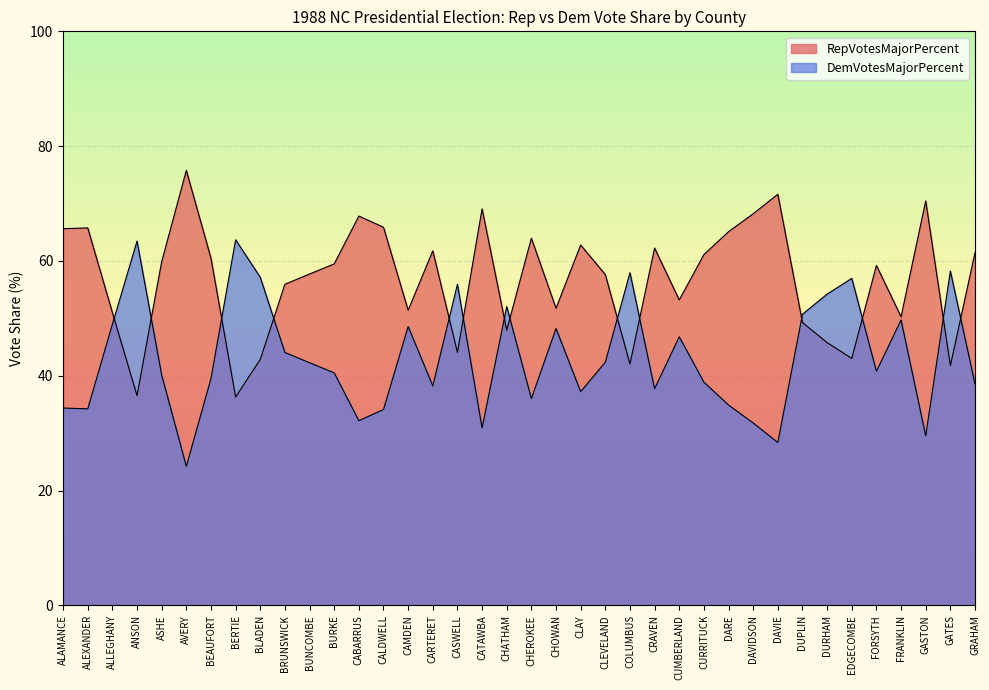

At how many categories does at least one series exceed 38?

38